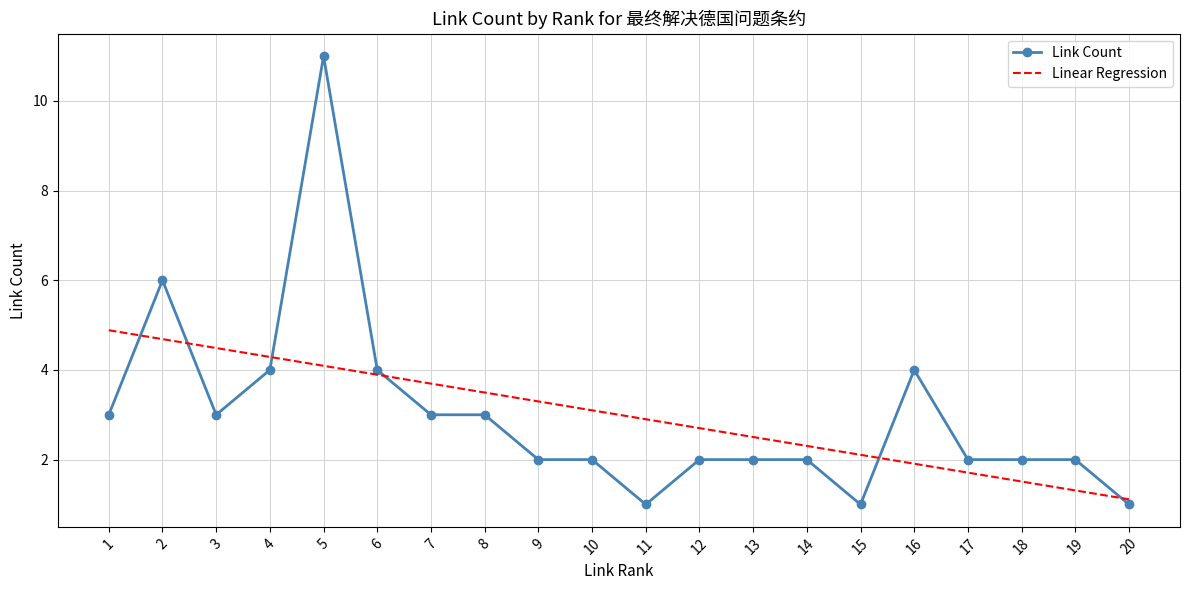

What is the difference between the maximum and second lowest values in the Linear Regression series?

3.6